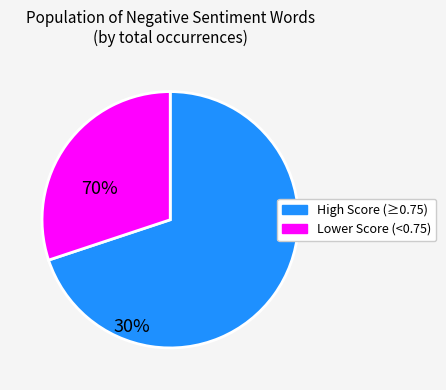

Is there a majority slice in this chart?

Yes